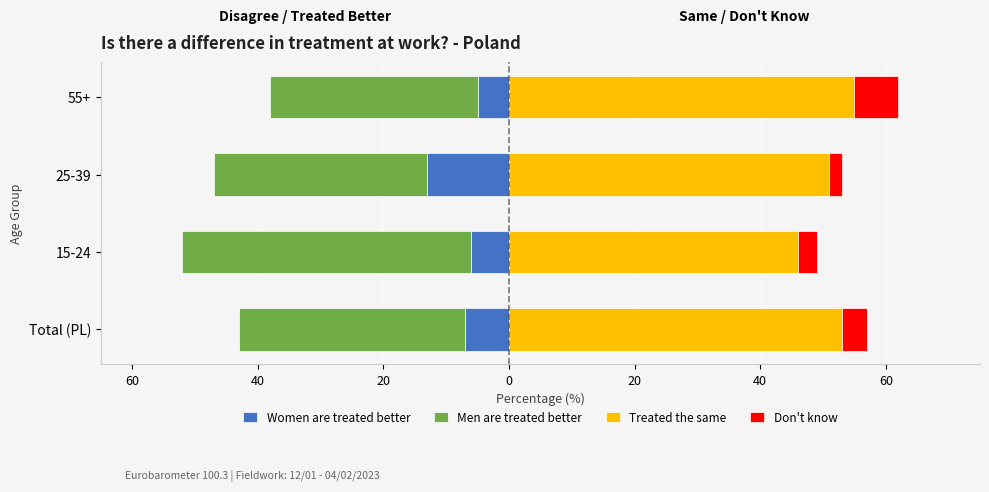

What are all the series names shown in the legend?

Women are treated better, Men are treated better, Treated the same, Don't know